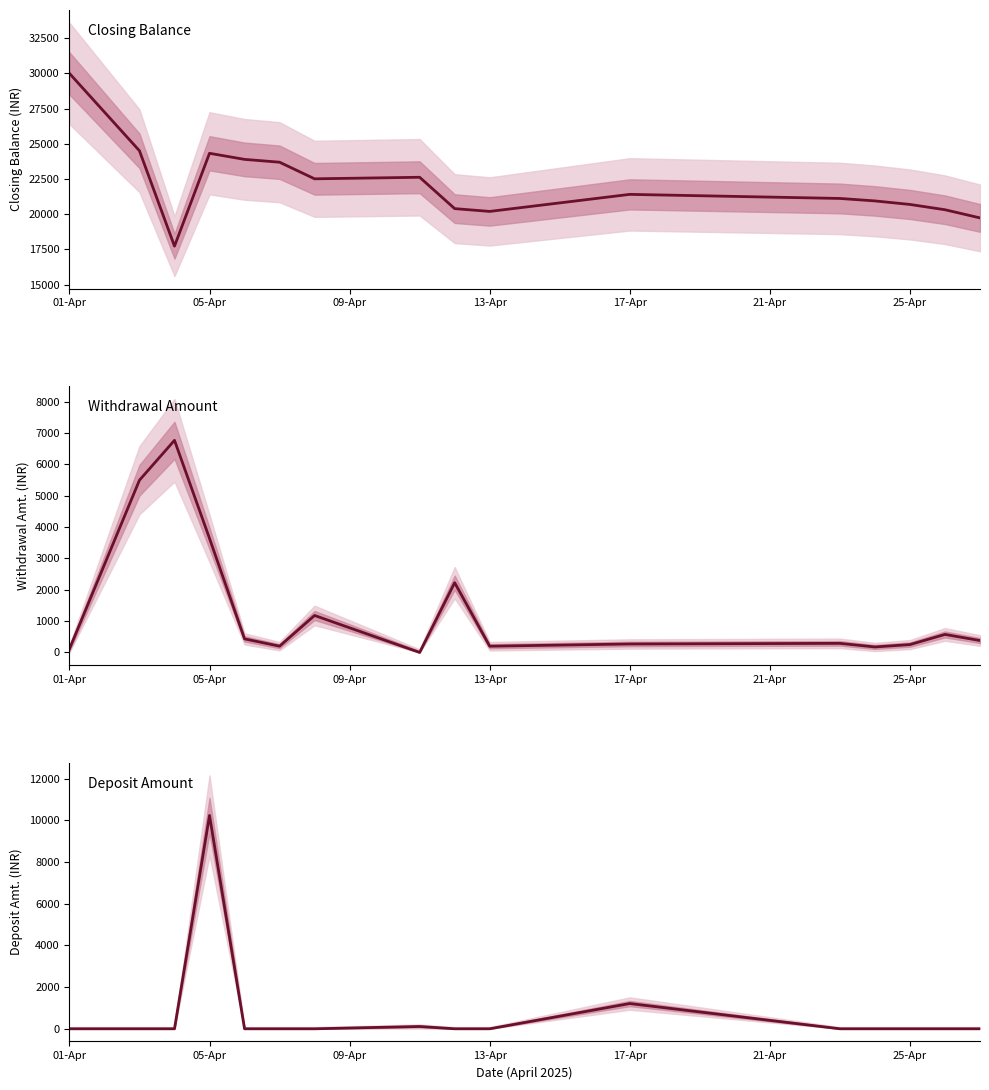

At how many categories does at least one series exceed 26948?

1